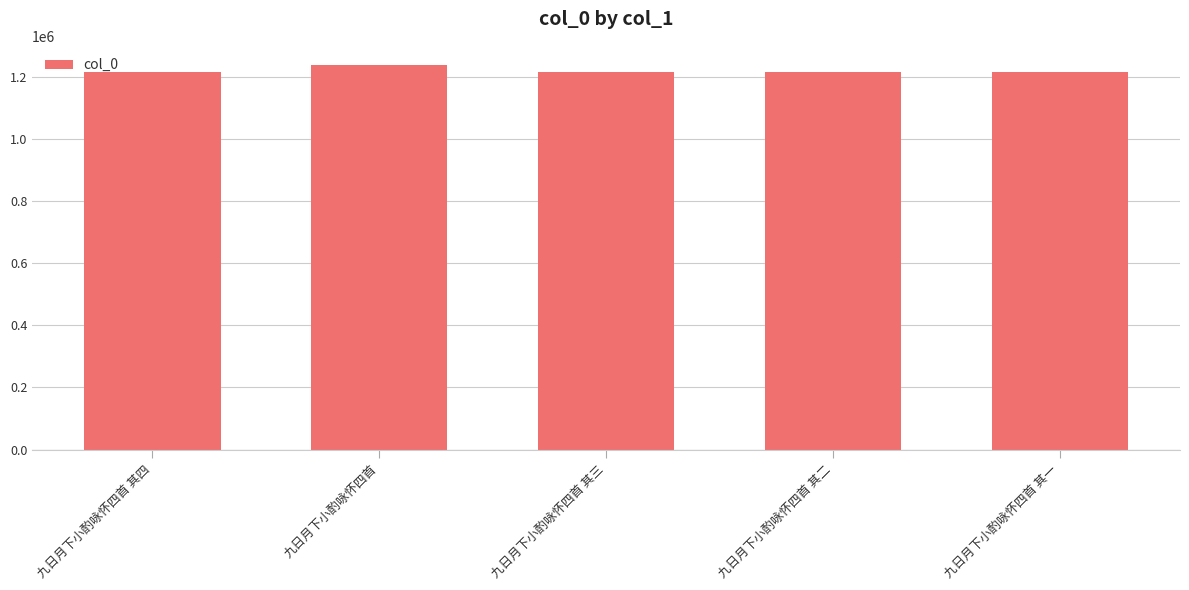

Which has a higher value, 九日月下小酌咏怀四首 or 九日月下小酌咏怀四首 其二?

九日月下小酌咏怀四首